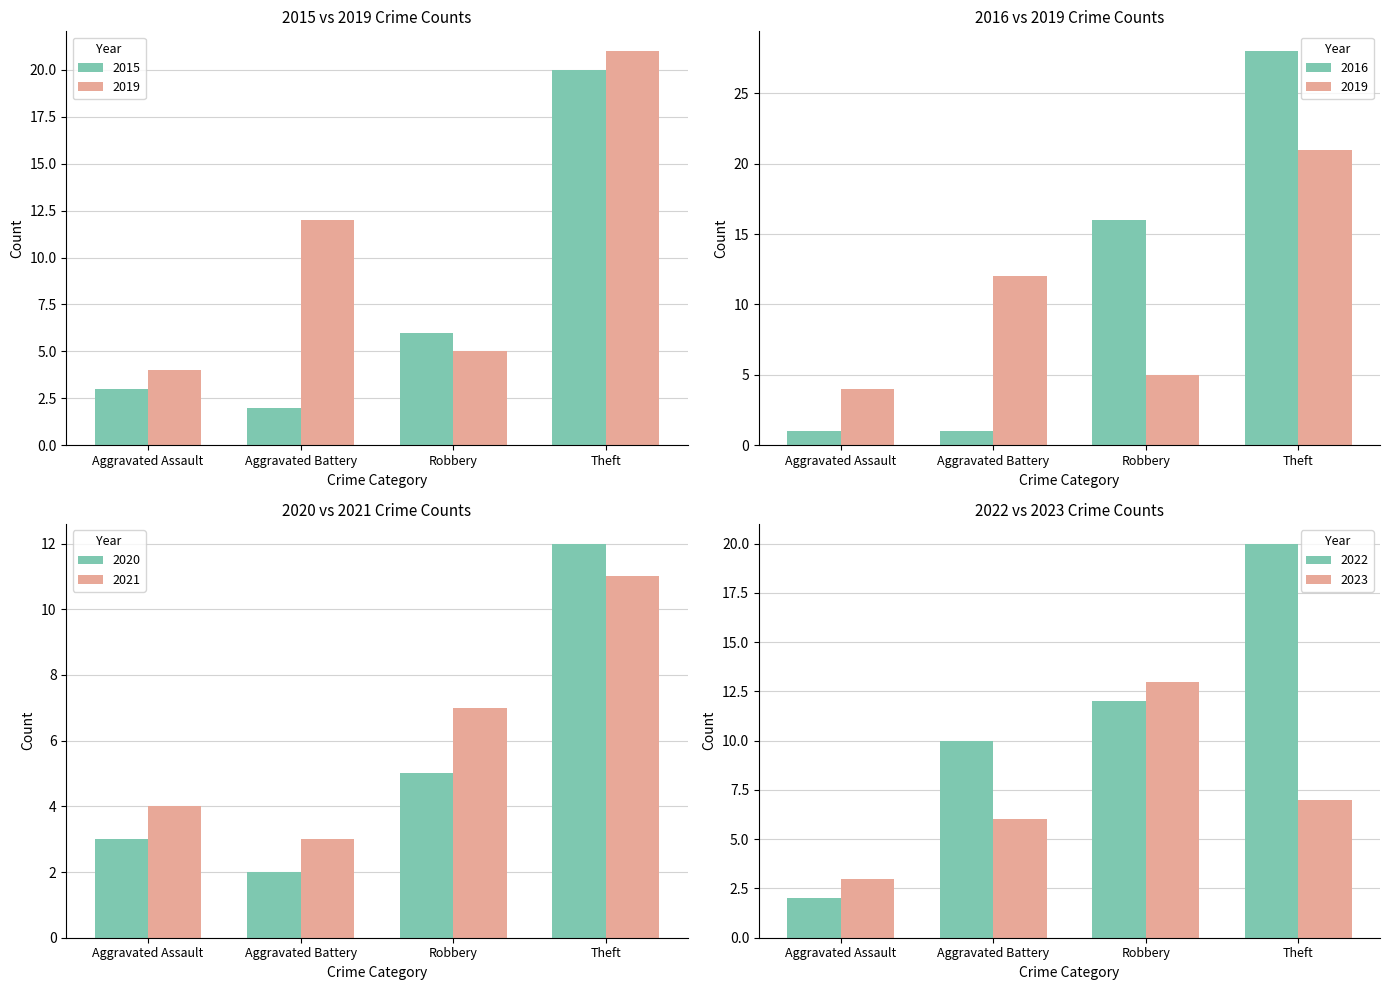

At which label is 2015 closest to 11?

Robbery